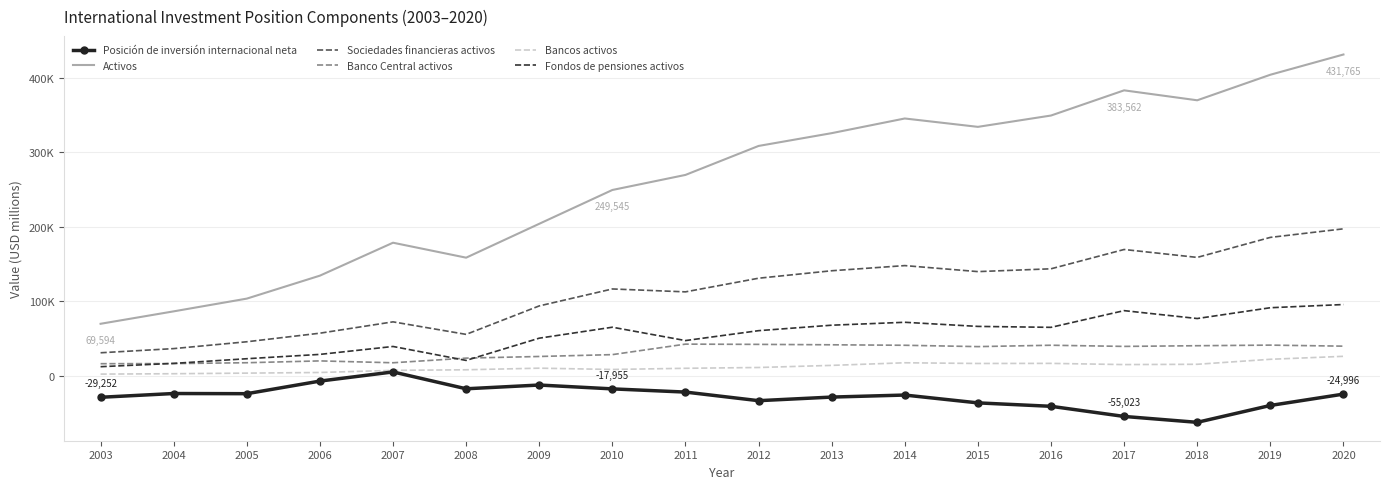

In Fondos de pensiones activos, how many points are higher than both neighbors (excluding endpoints)?

4